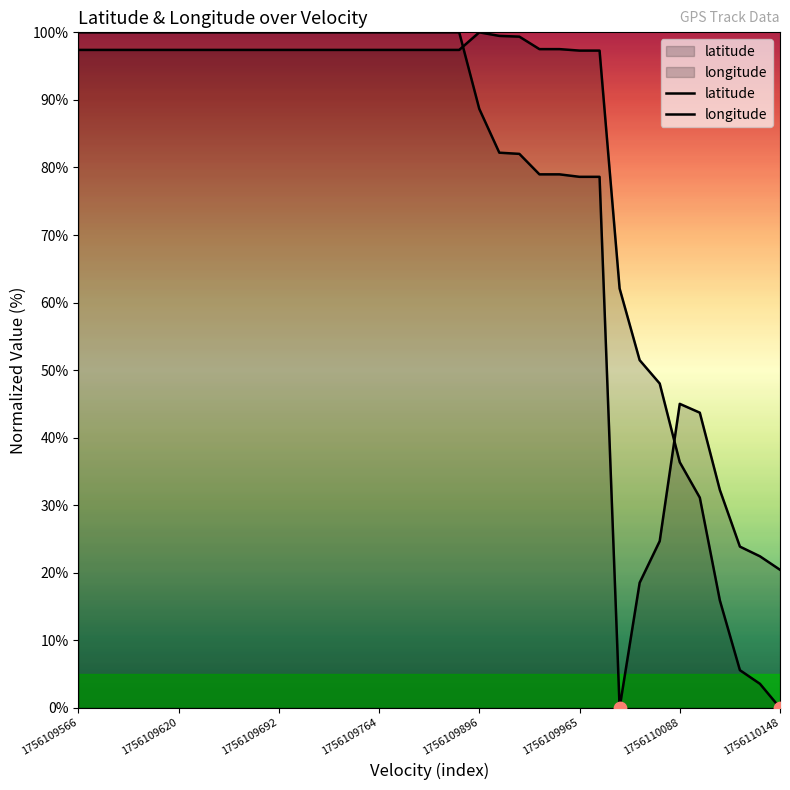

Is the value of latitude at 18 greater than the value of longitude at 13?

Yes